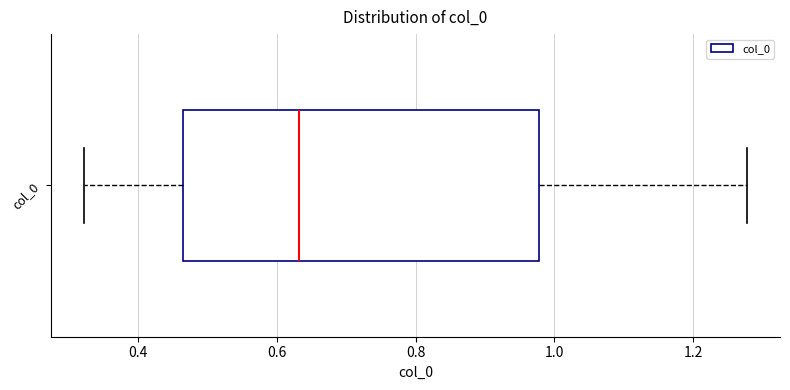

Transcribe this box plot: give where the median line is, the range the box spans, and where the two whiskers end, as read against the x-axis. The values are not printed on the chart, so give them approximately, as read against the axis.

median 0.64, box 0.46 to 0.98, whiskers 0.32 to 1.28